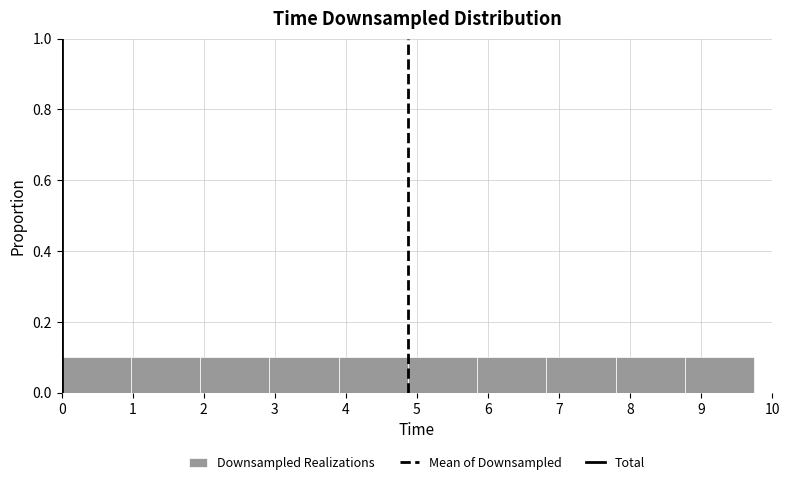

Reading left to right, transcribe this chart: for each bar, give the range it covers on the x-axis and its height. Neither the bar edges nor the heights are printed on the chart, so give them approximately, as read against the axes.

0.0 to 1.0: 0.1
1.0 to 1.9: 0.1
1.9 to 2.9: 0.1
2.9 to 3.9: 0.1
3.9 to 4.9: 0.1
4.9 to 5.8: 0.1
5.8 to 6.8: 0.1
6.8 to 7.8: 0.1
7.8 to 8.8: 0.1
8.8 to 9.7: 0.1